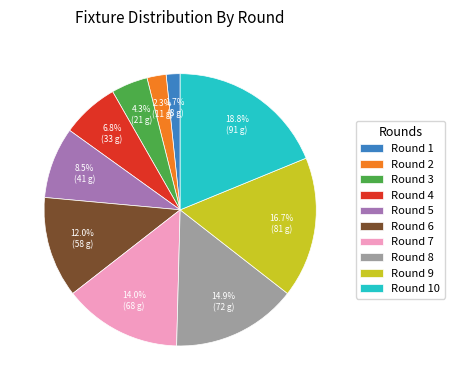

To the nearest percent, what is the average slice percentage?

10%